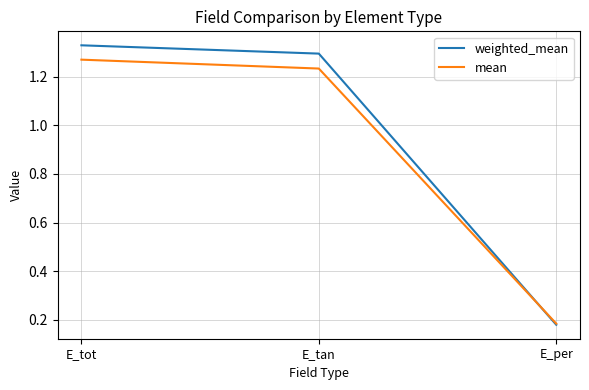

Which category has the highest value in the mean series?

E_tot